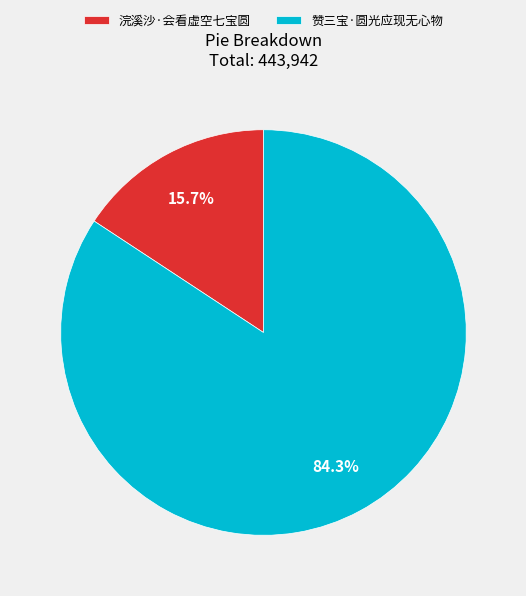

What is the total percentage of 赞三宝·圆光应现无心物 and 浣溪沙·会看虚空七宝圆?

100.0%